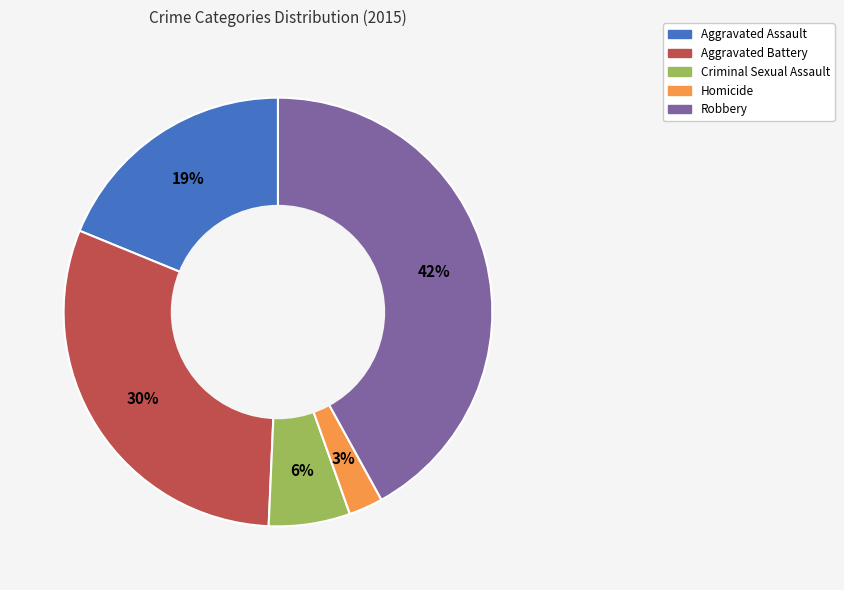

Combined, do Homicide and Aggravated Assault account for over 50%?

No